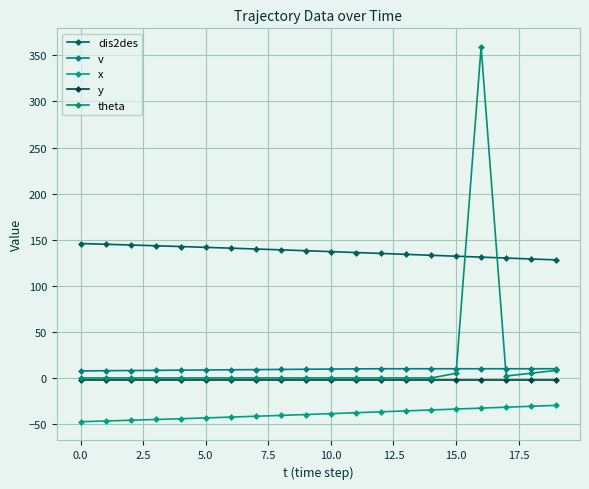

Is this an area chart (filled region under the line)?

No